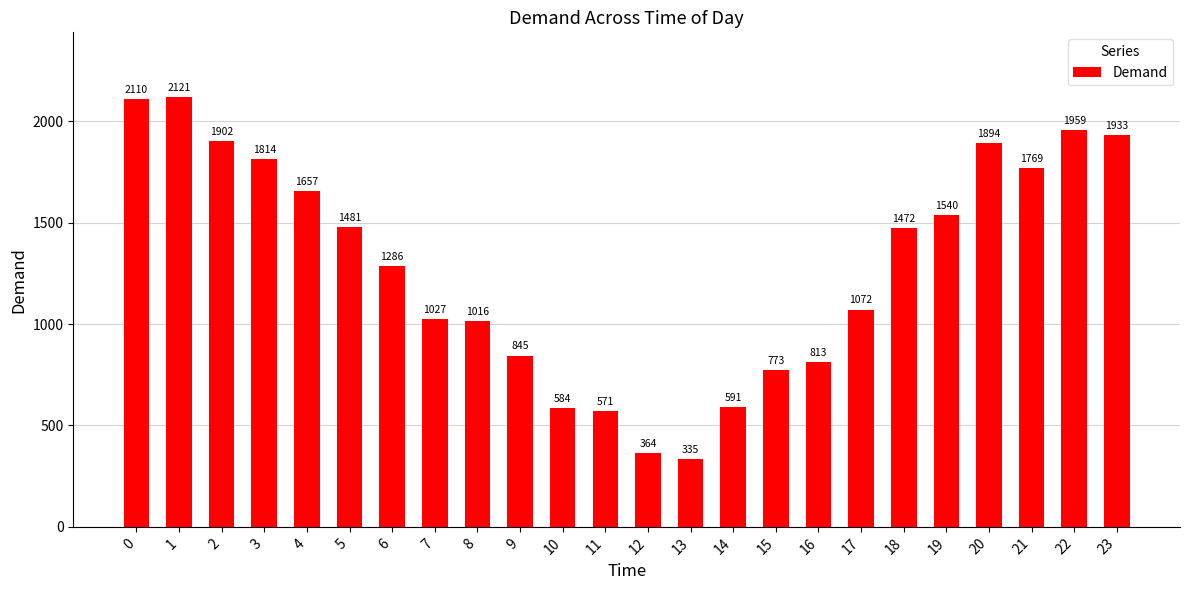

Rank the categories by value from lowest to highest.

13, 12, 11, 10, 14, 15, 16, 9, 8, 7, 17, 6, 18, 5, 19, 4, 21, 3, 20, 2, 23, 22, 0, 1